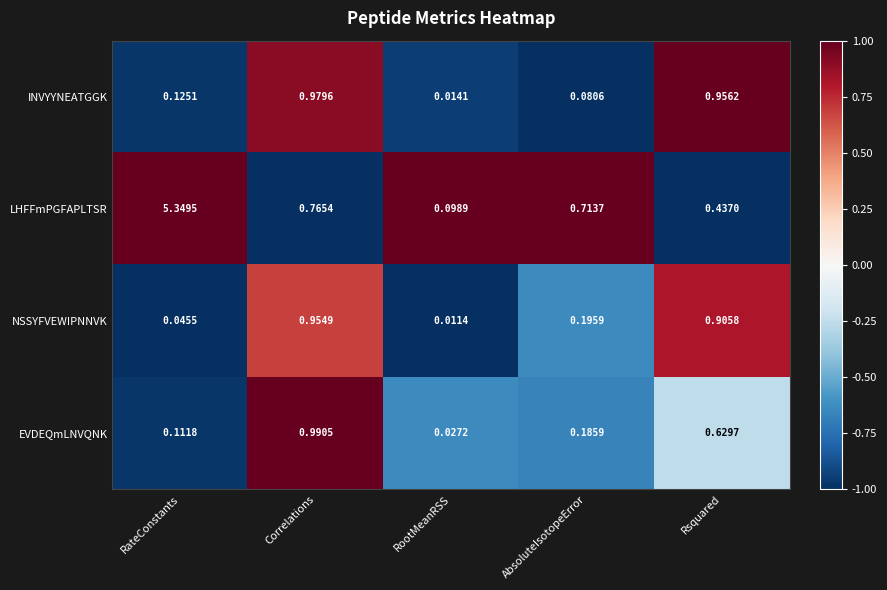

Which series changed the most between Correlations and RootMeanRSS?

INVYYNEATGGK